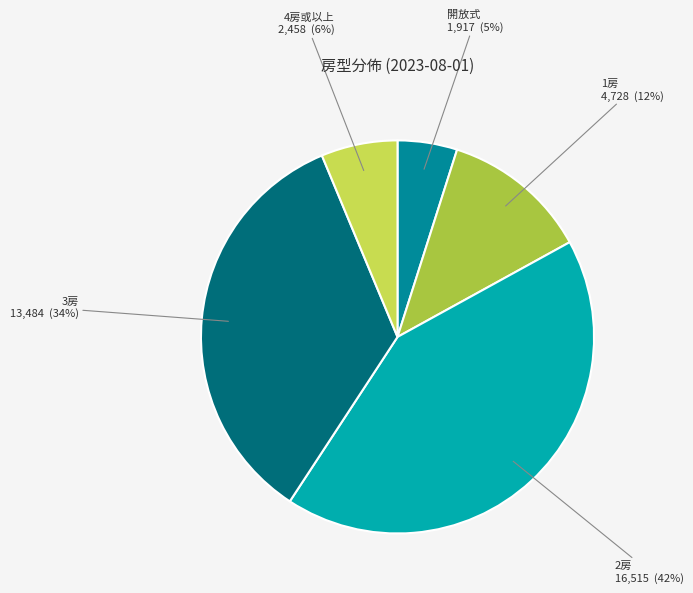

Is the sum of 3房 and 2房 greater than half?

Yes